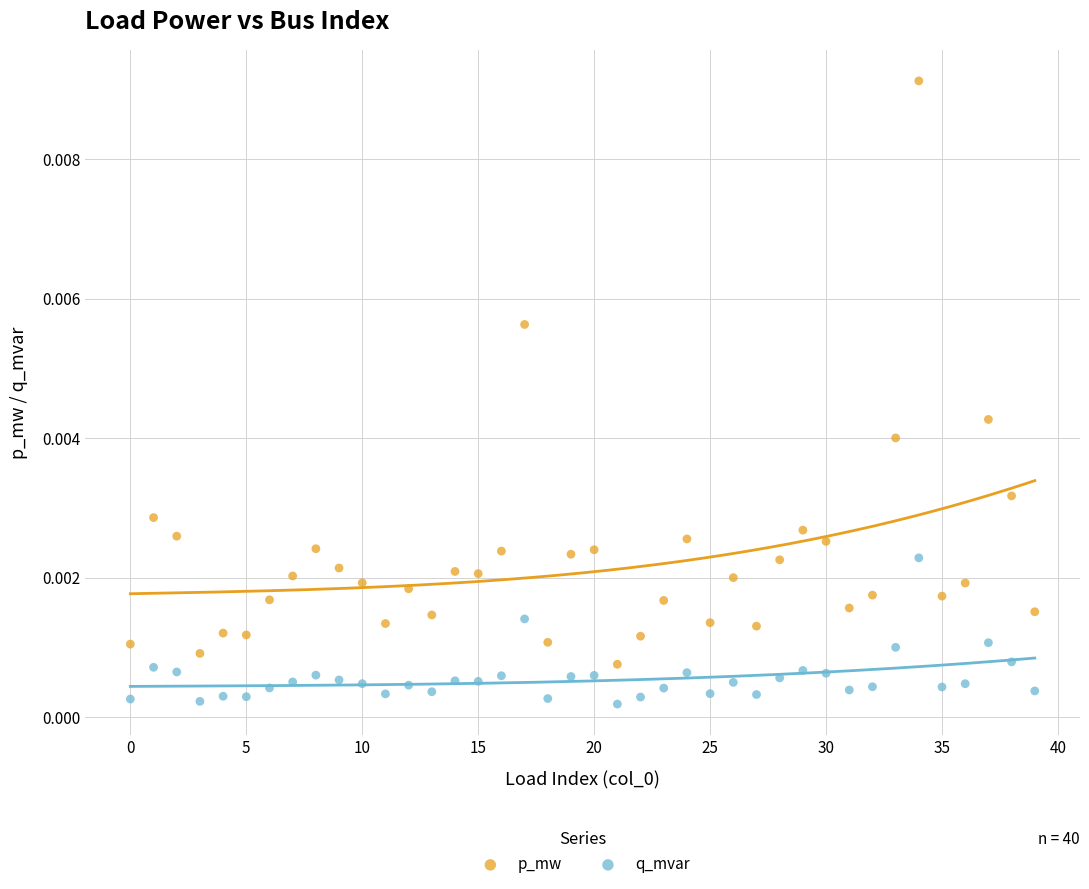

Which series contains the lowest Y value?

q_mvar